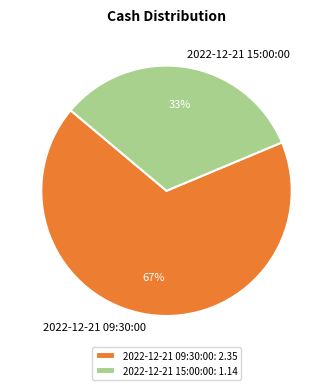

Combined, do 2022-12-21 09:30:00 and 2022-12-21 15:00:00 account for over 50%?

Yes